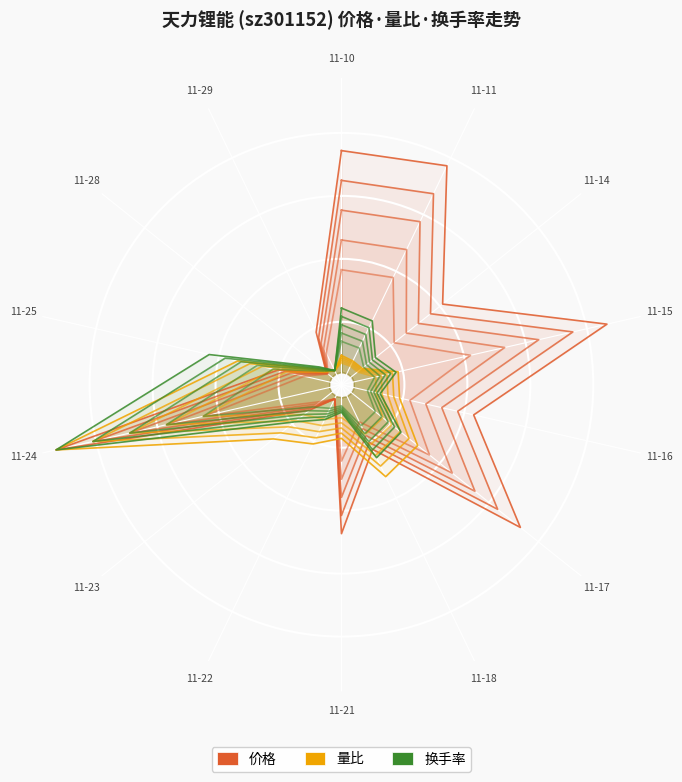

What position from the left is 11-16?

5